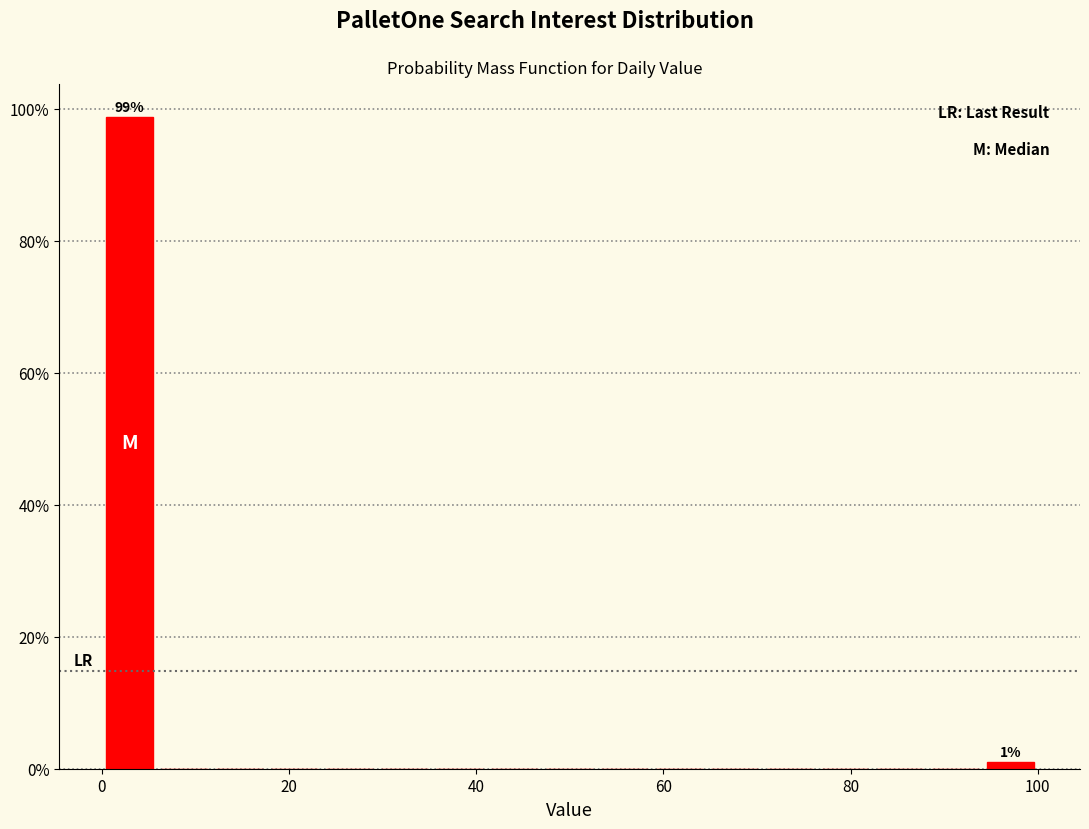

Read against the x-axis, roughly where is the centre of the tallest bar?

2